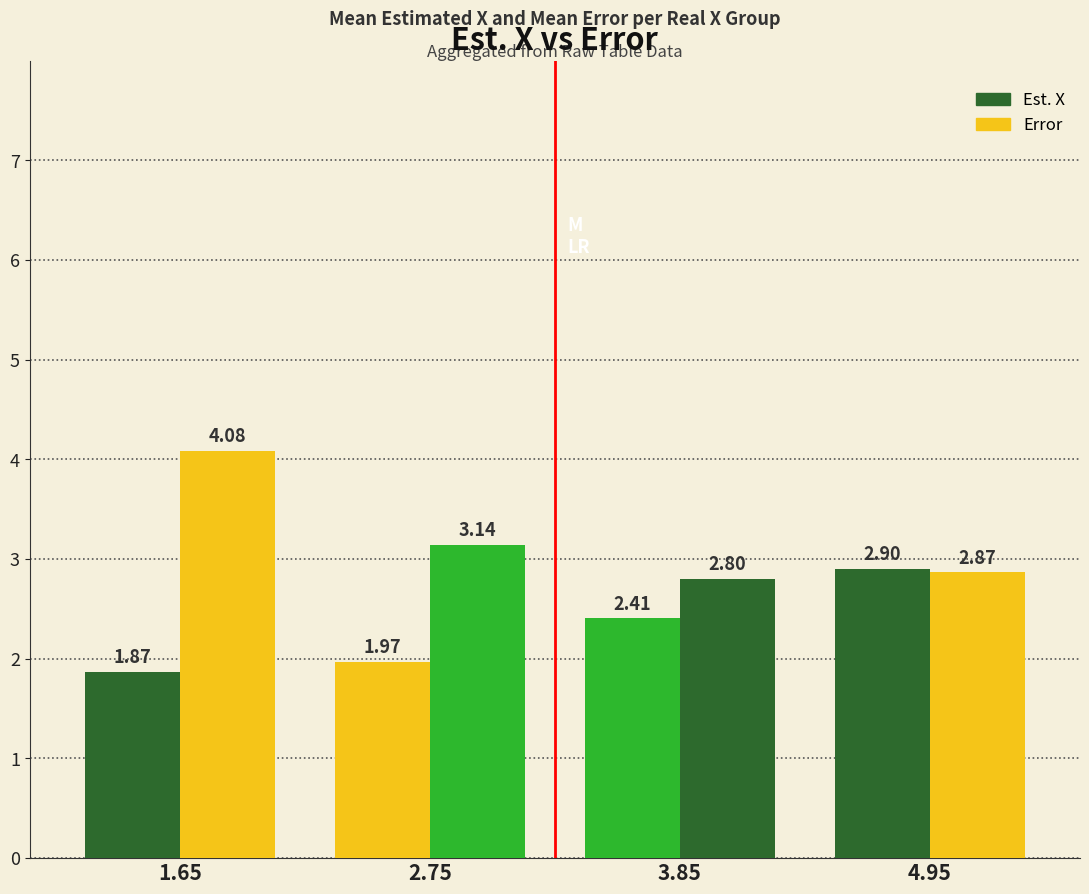

True or false: Est. X has a value of 2.0 at 2.75.

True